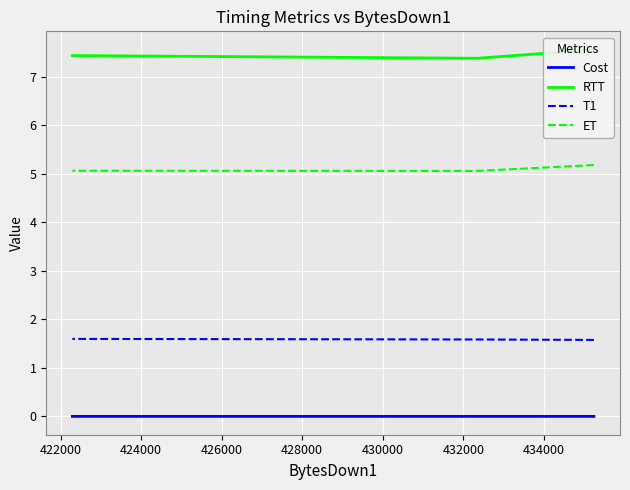

What is the value of the T1 point at the 3rd from the left?

1.6